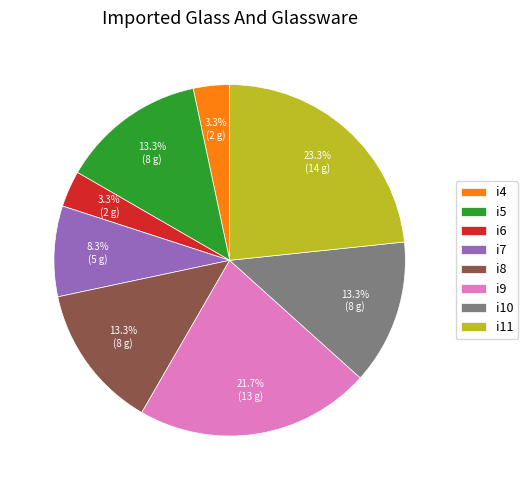

What percentage is the i7 slice, to the nearest percent?

8%